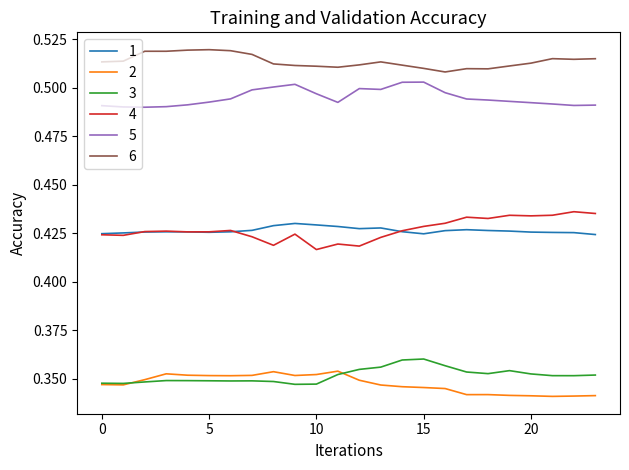

True or false: 6 and 4 intersect in this chart.

False